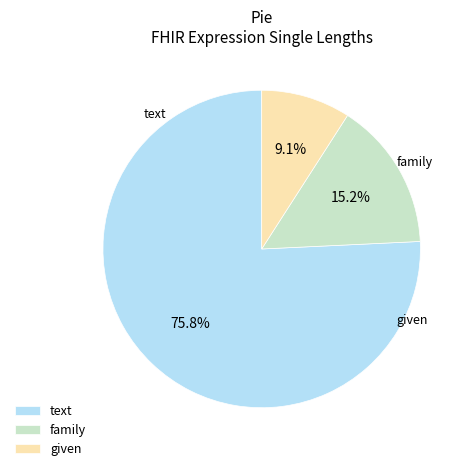

What is the ratio of the value at given to the value at text?

0.1